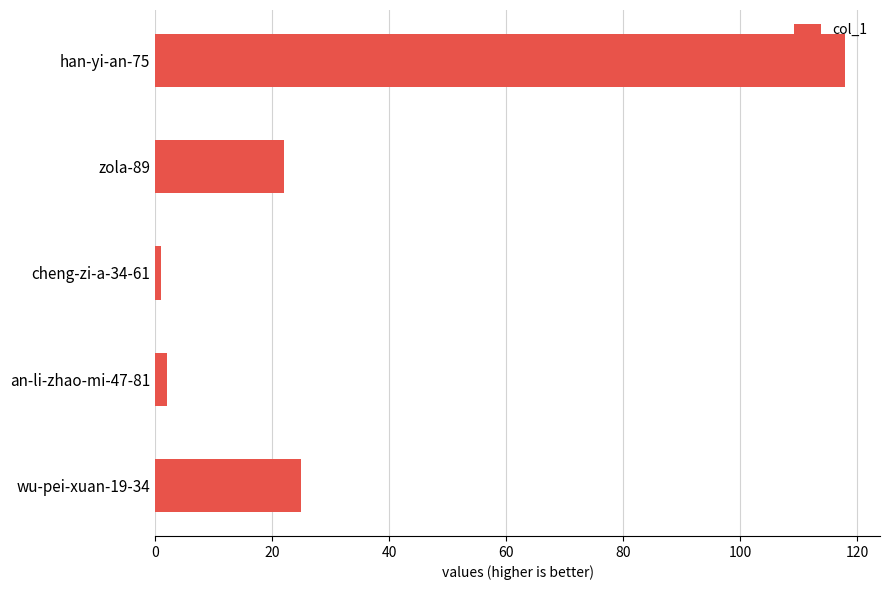

How many distinct data groups are displayed?

1